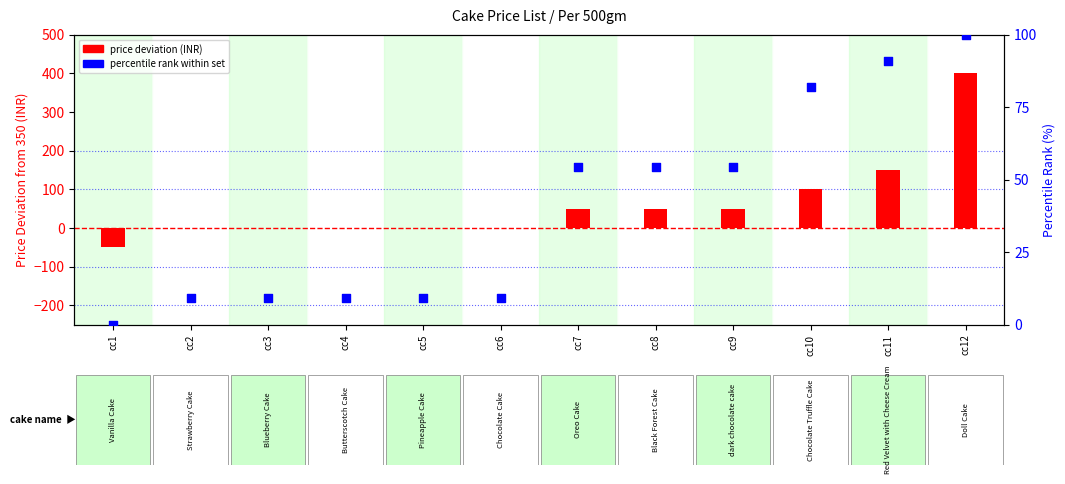

Which series has the largest total across all categories?

price deviation